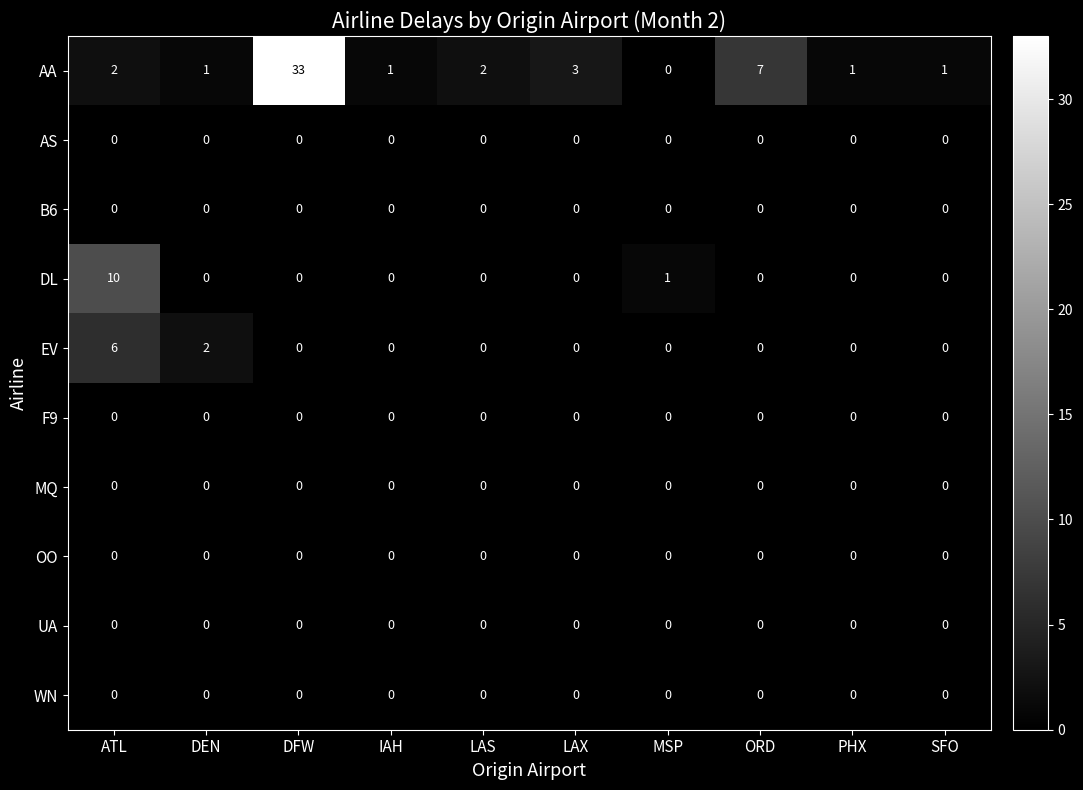

What is the difference between the maximum and minimum values in the EV series?

6